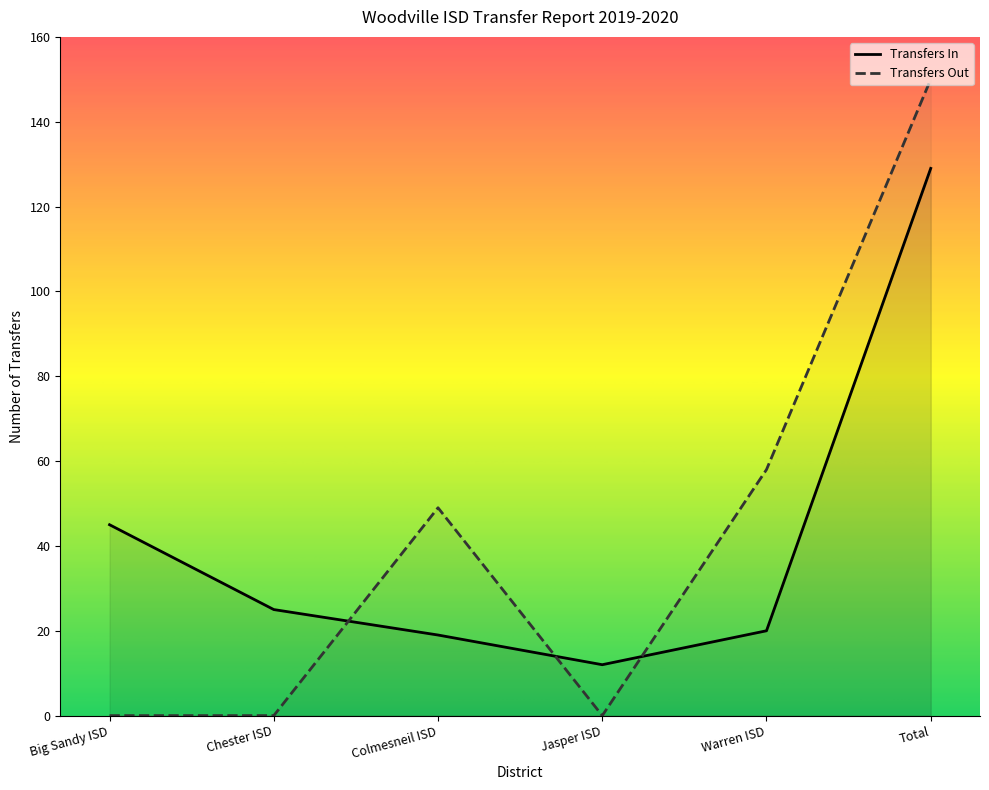

Does the chart have visible grid lines?

No